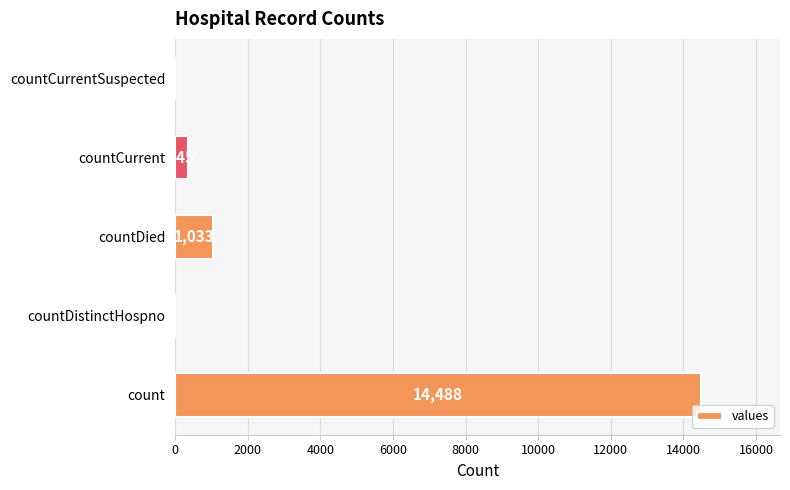

Are the bars grouped side by side (vs. stacked)?

No